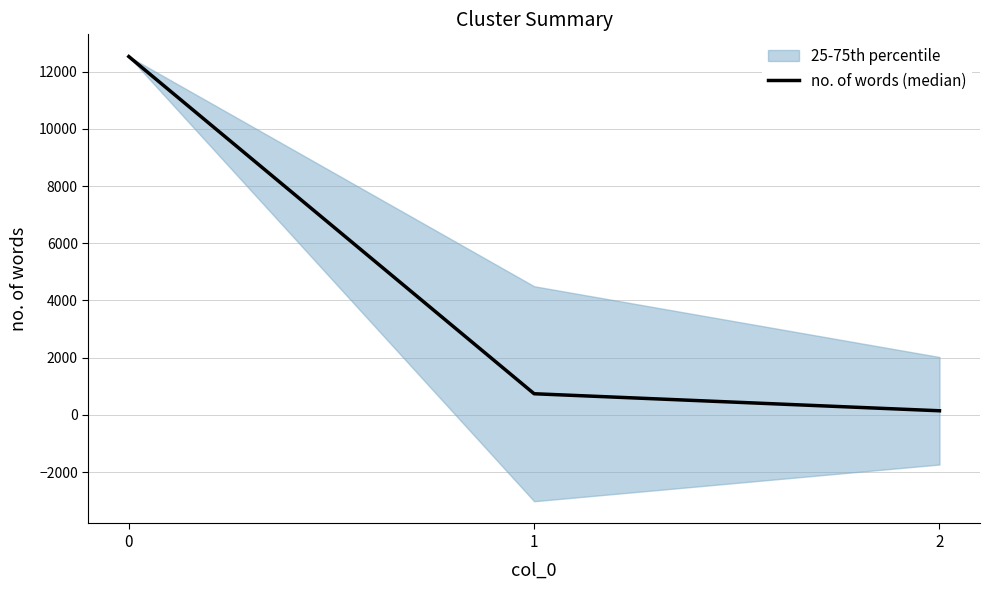

Reading left to right, extract all data points from this chart.

12524	739	144